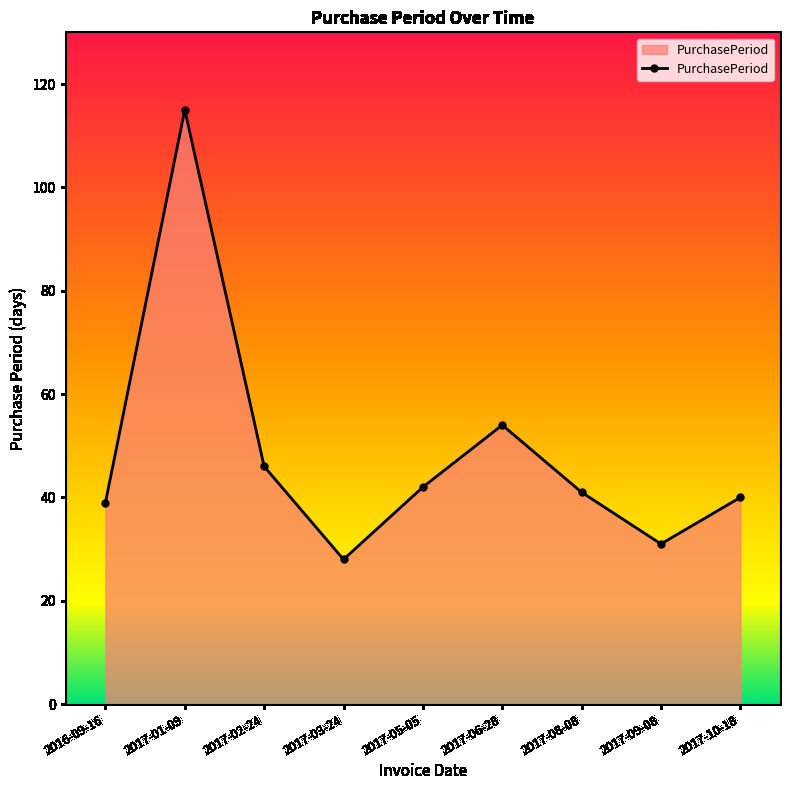

What is the difference between the maximum and second lowest values?

84